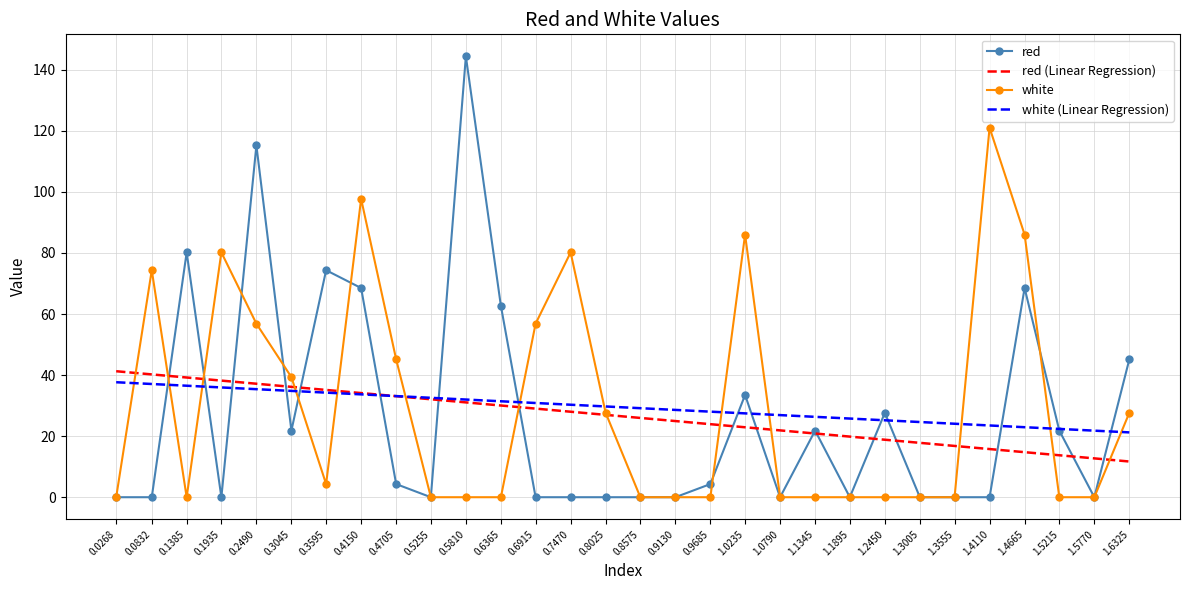

What is the maximum value for red (Linear Regression)?

41.3